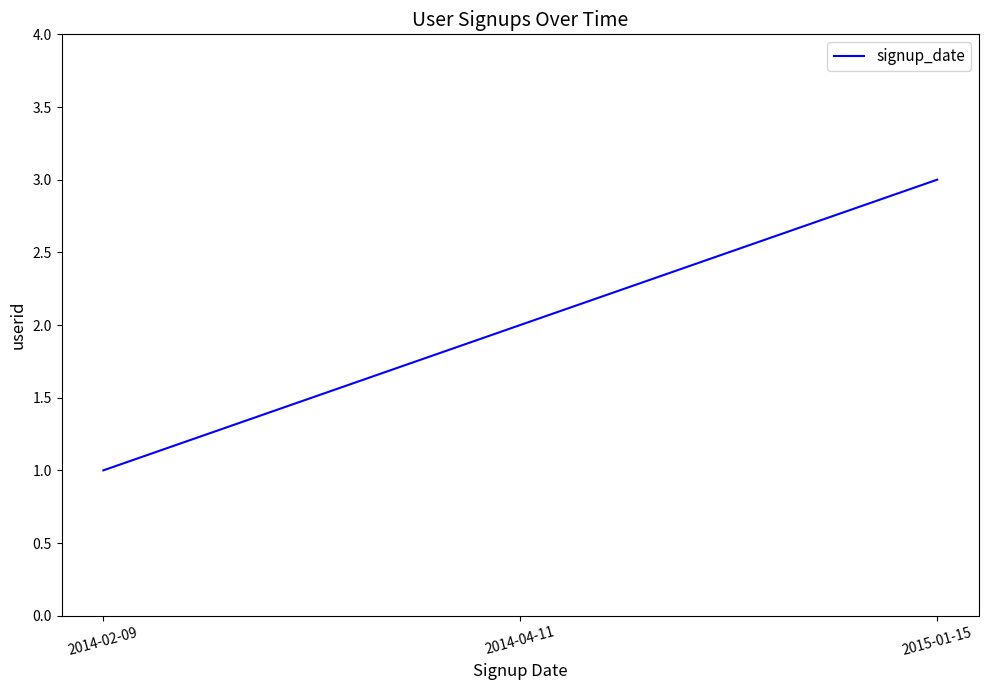

What is the smallest value displayed?

1